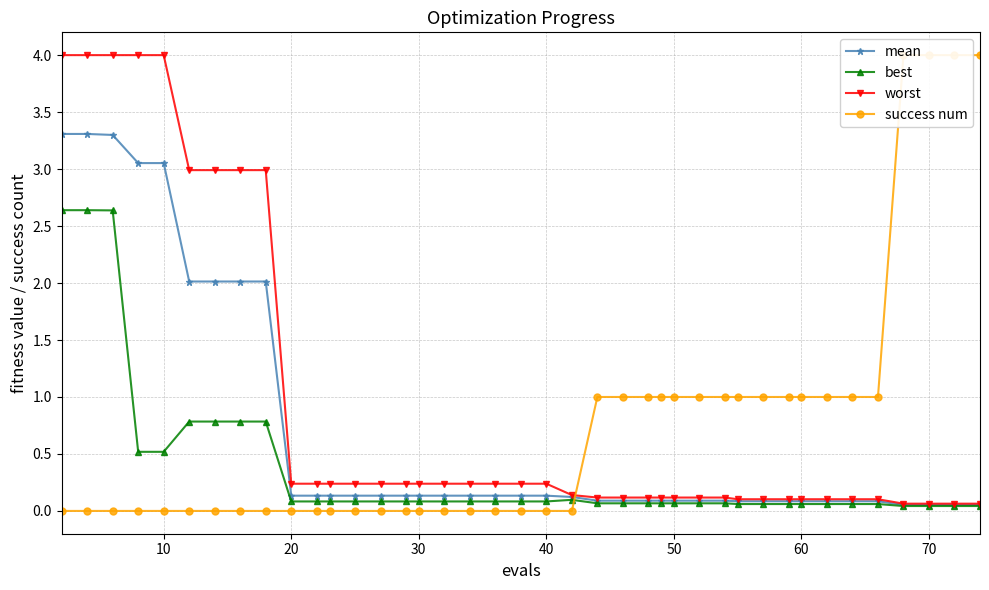

Reading left to right, transcribe all the data shown in this chart.

mean: 3.3	3.3	3.3	3.1	3.1	2.0	2.0	2.0	2.0	0.1	0.1	0.1	0.1	0.1	0.1	0.1	0.1	0.1	0.1	0.1	0.1	0.1	0.1	0.1	0.1	0.1	0.1	0.1	0.1	0.1	0.1	0.1	0.1	0.1	0.1	0.1	0.1	0.1	0.1	0.1
best: 2.6	2.6	2.6	0.5	0.5	0.8	0.8	0.8	0.8	0.1	0.1	0.1	0.1	0.1	0.1	0.1	0.1	0.1	0.1	0.1	0.1	0.1	0.1	0.1	0.1	0.1	0.1	0.1	0.1	0.1	0.1	0.1	0.1	0.1	0.1	0.1	0.0	0.0	0.0	0.0
worst: 4.0	4.0	4.0	4.0	4.0	3.0	3.0	3.0	3.0	0.2	0.2	0.2	0.2	0.2	0.2	0.2	0.2	0.2	0.2	0.2	0.2	0.1	0.1	0.1	0.1	0.1	0.1	0.1	0.1	0.1	0.1	0.1	0.1	0.1	0.1	0.1	0.1	0.1	0.1	0.1
success num: 0.0	0.0	0.0	0.0	0.0	0.0	0.0	0.0	0.0	0.0	0.0	0.0	0.0	0.0	0.0	0.0	0.0	0.0	0.0	0.0	0.0	0.0	1.0	1.0	1.0	1.0	1.0	1.0	1.0	1.0	1.0	1.0	1.0	1.0	1.0	1.0	4.0	4.0	4.0	4.0